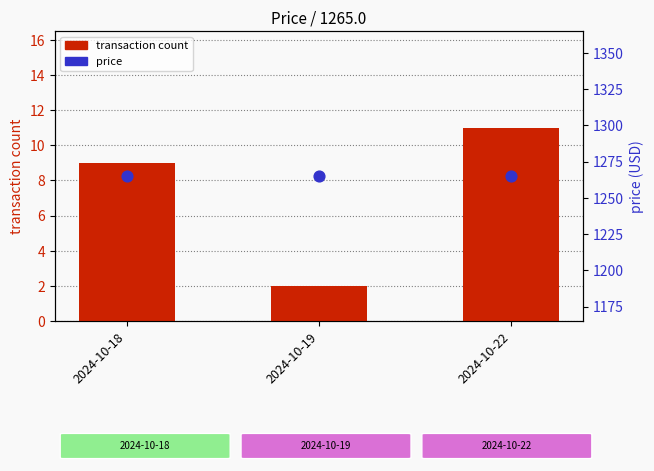

At how many categories does at least one series exceed 489?

3